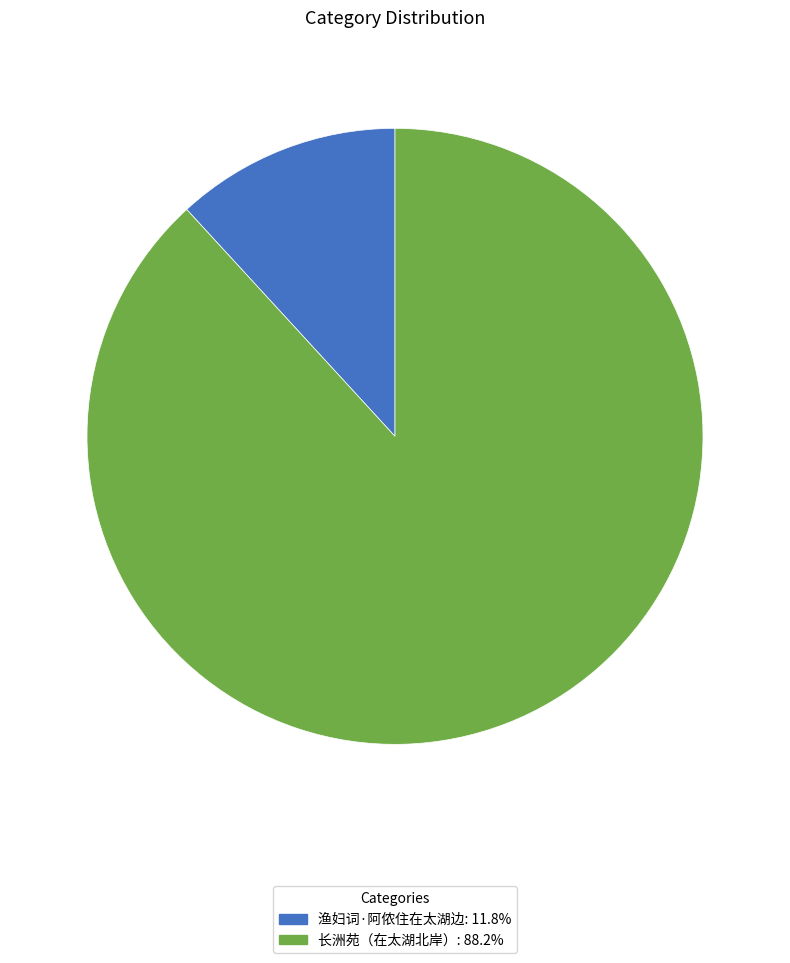

Which category has the smallest portion of the pie?

渔妇词·阿侬住在太湖边